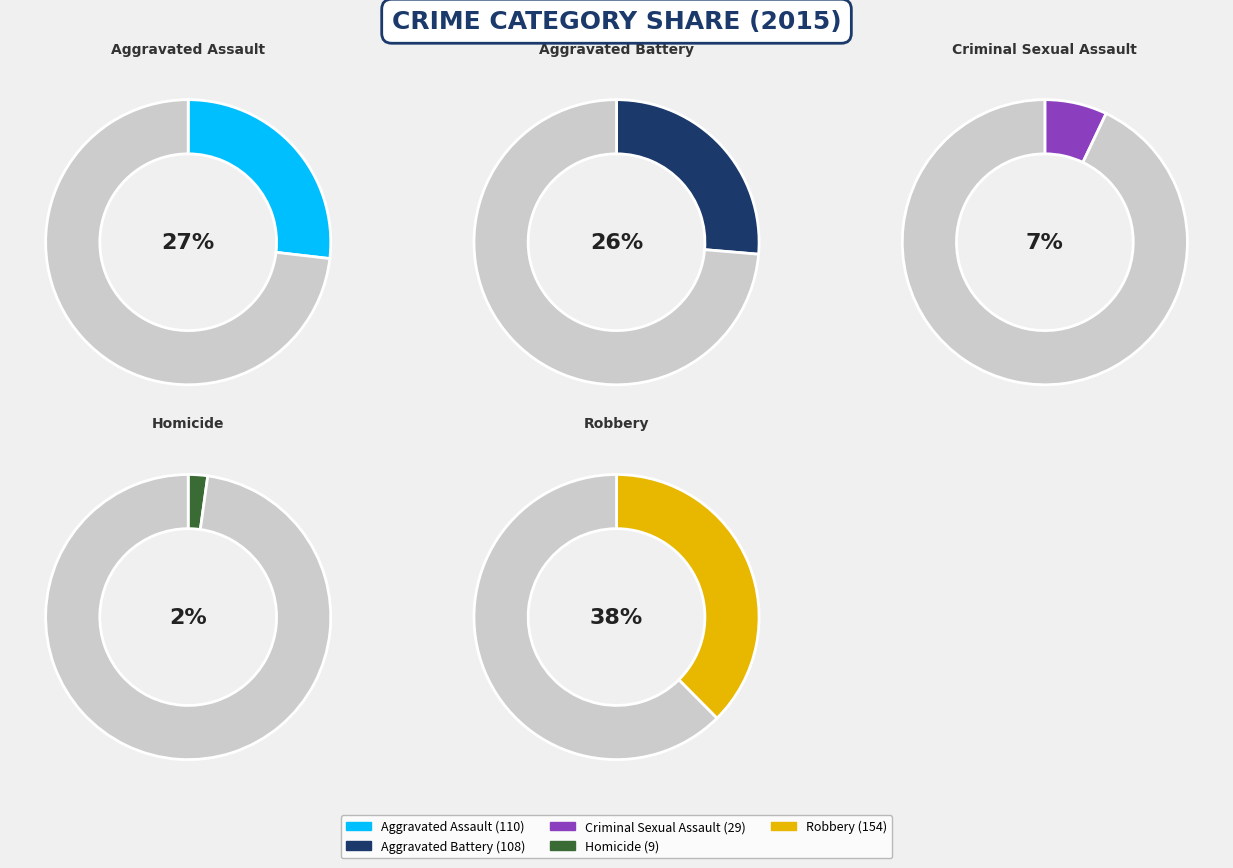

Rank the categories by value from highest to lowest.

Robbery, Aggravated Assault, Aggravated Battery, Criminal Sexual Assault, Homicide